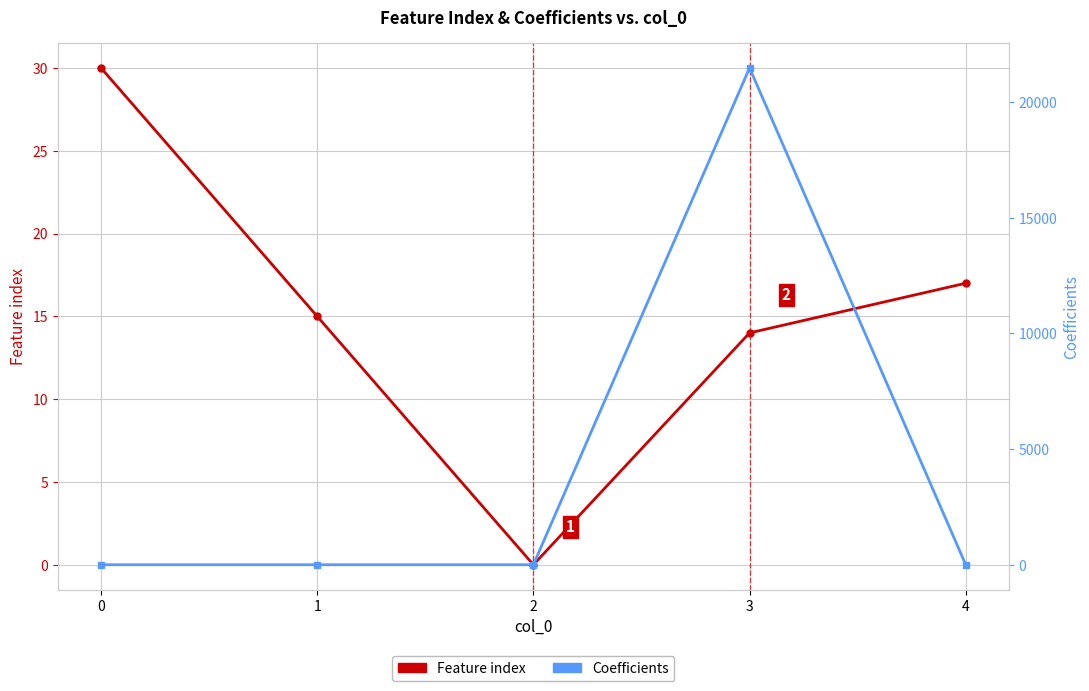

At 0, list the series in order from smallest to largest.

Coefficients, Feature index